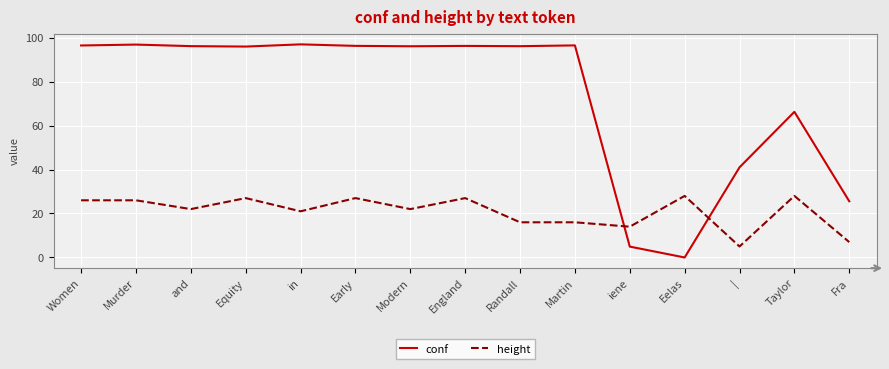

What is the sum of the height values at Martin and Early?

43.0